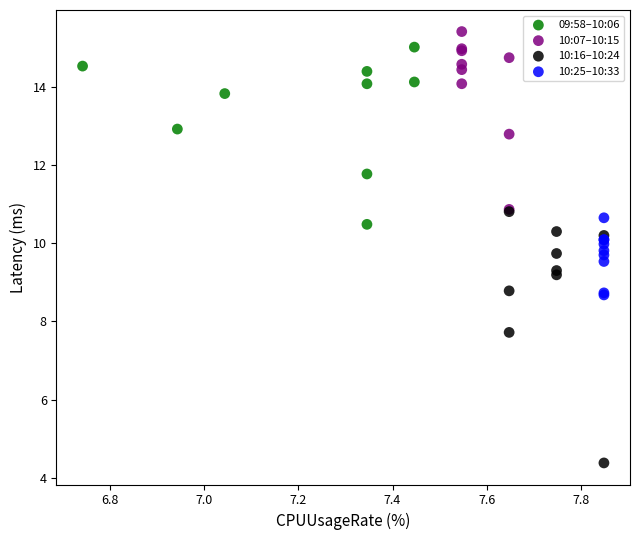

Which series has the widest spread of Y values?

10:16–10:24